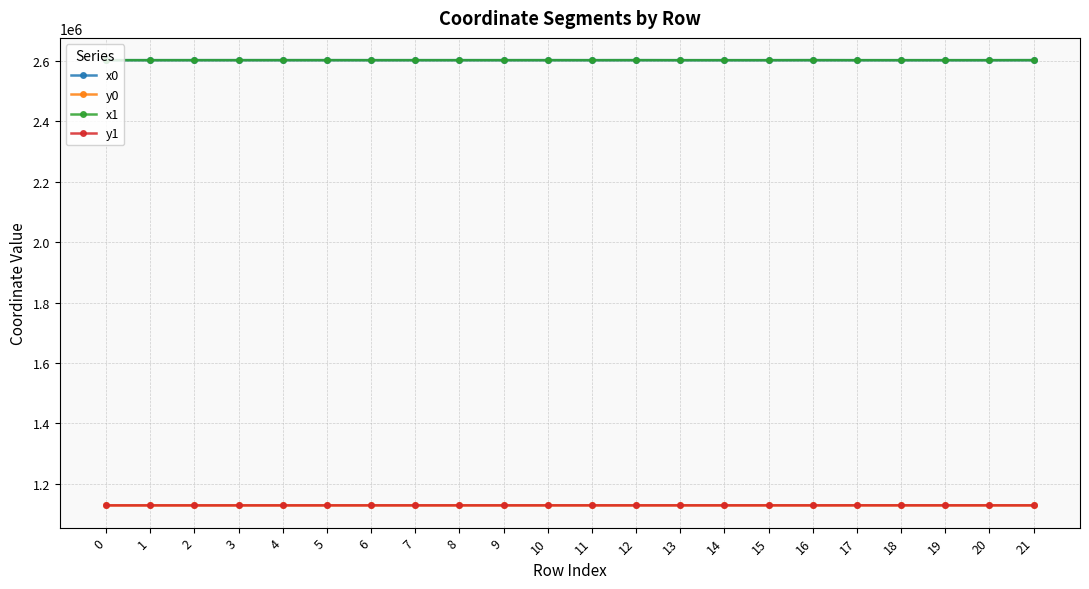

What are all the series names shown in the legend?

x0, y0, x1, y1